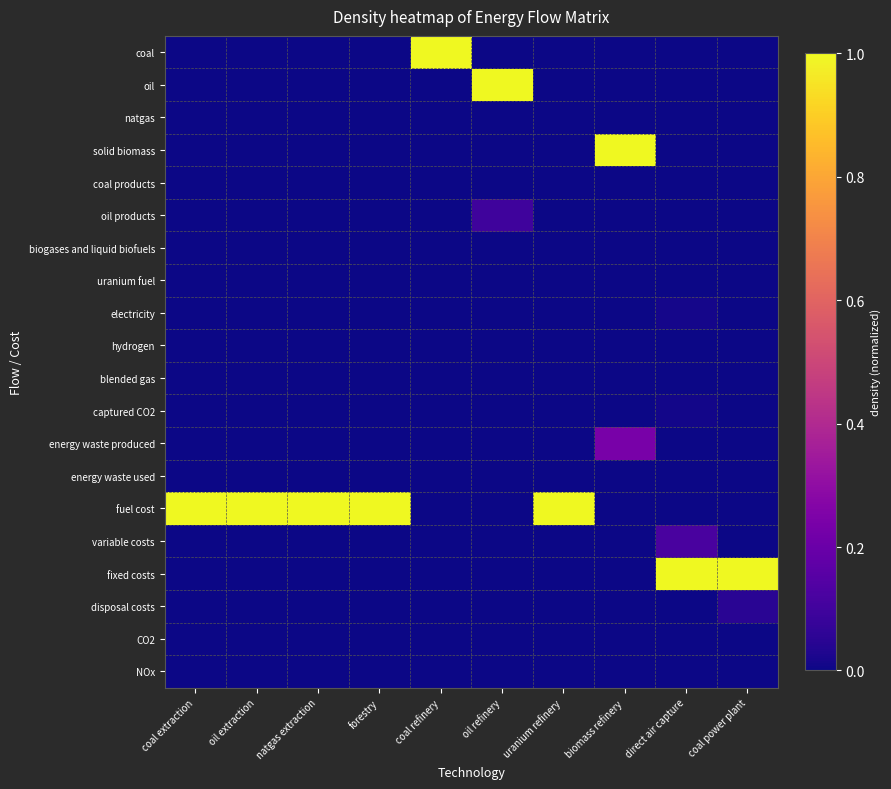

Which series changed the most between natgas extraction and coal refinery?

coal